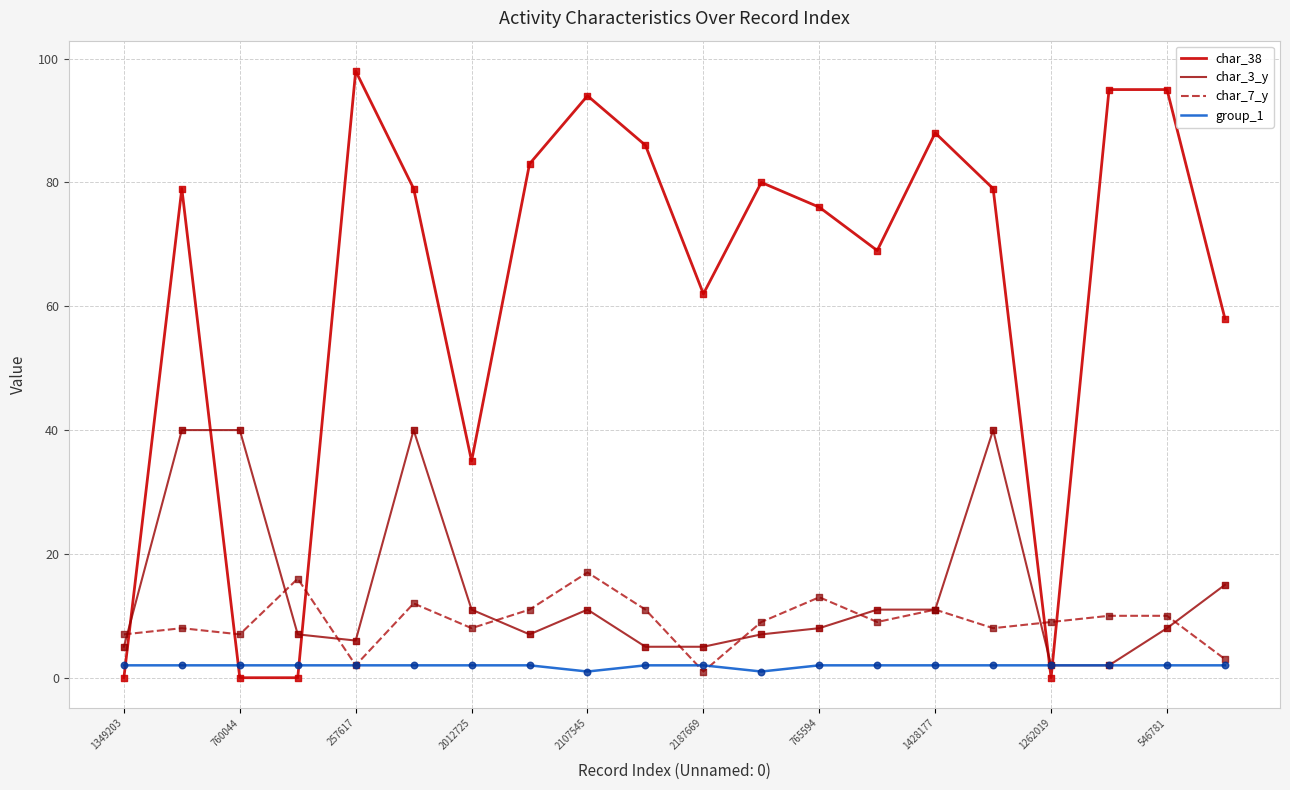

List the series in order of their peak value, highest first.

char_38, char_3_y, char_7_y, group_1